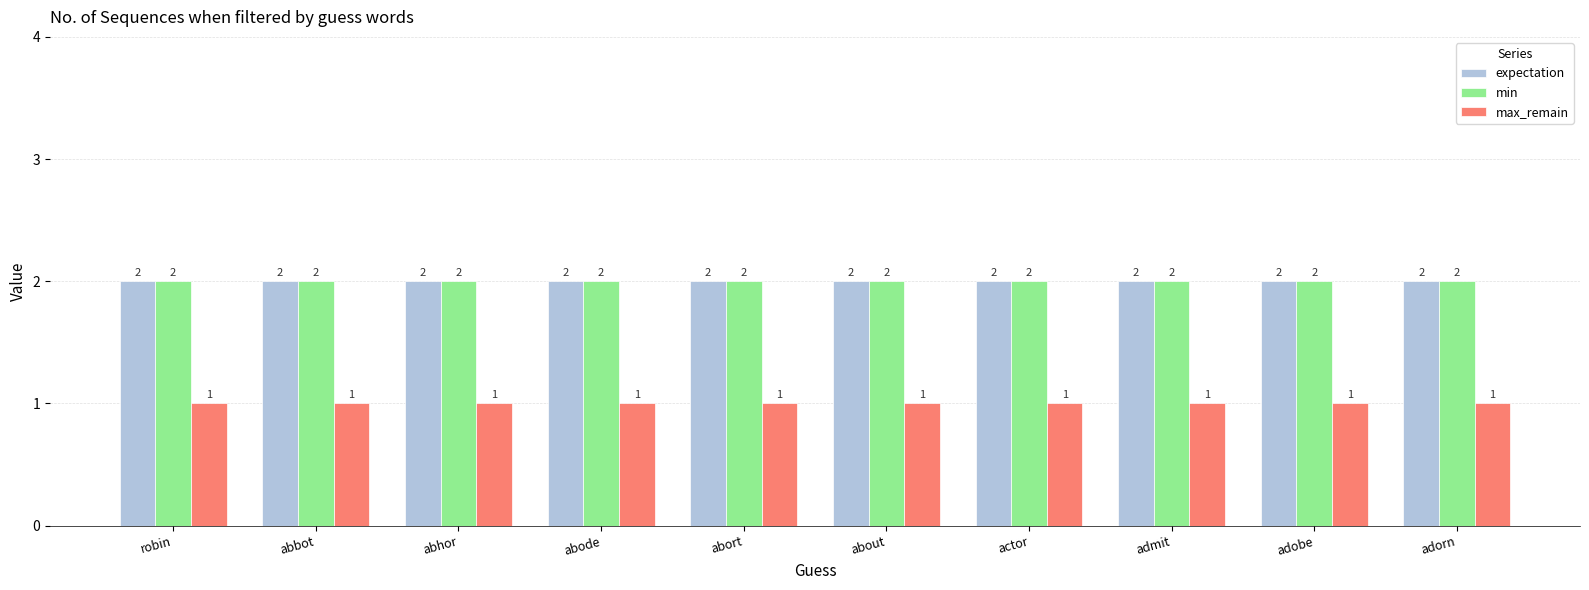

Reading left to right, extract all data points from this chart.

expectation: 2	2	2	2	2	2	2	2	2	2
min: 2	2	2	2	2	2	2	2	2	2
max_remain: 1	1	1	1	1	1	1	1	1	1